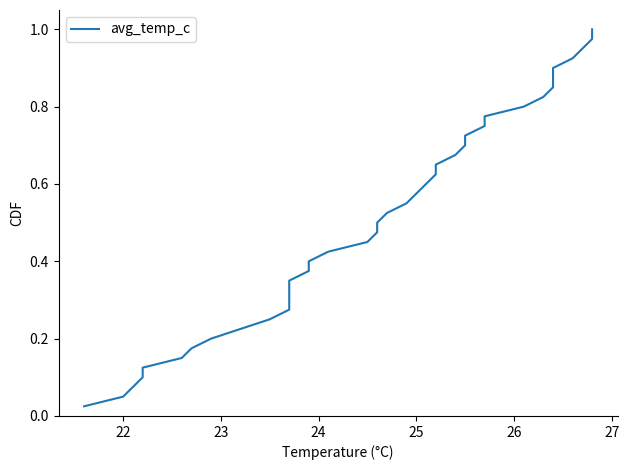

At which category does the chart reach its peak across all series?

39